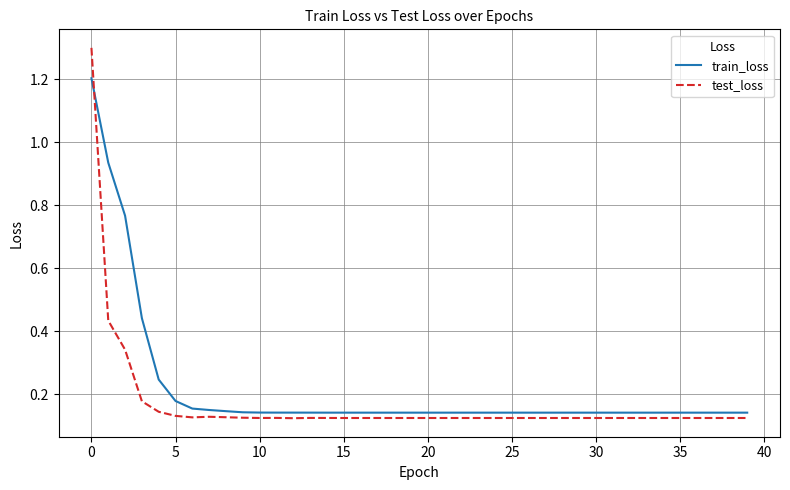

What is the highest value of the train_loss series?

1.2